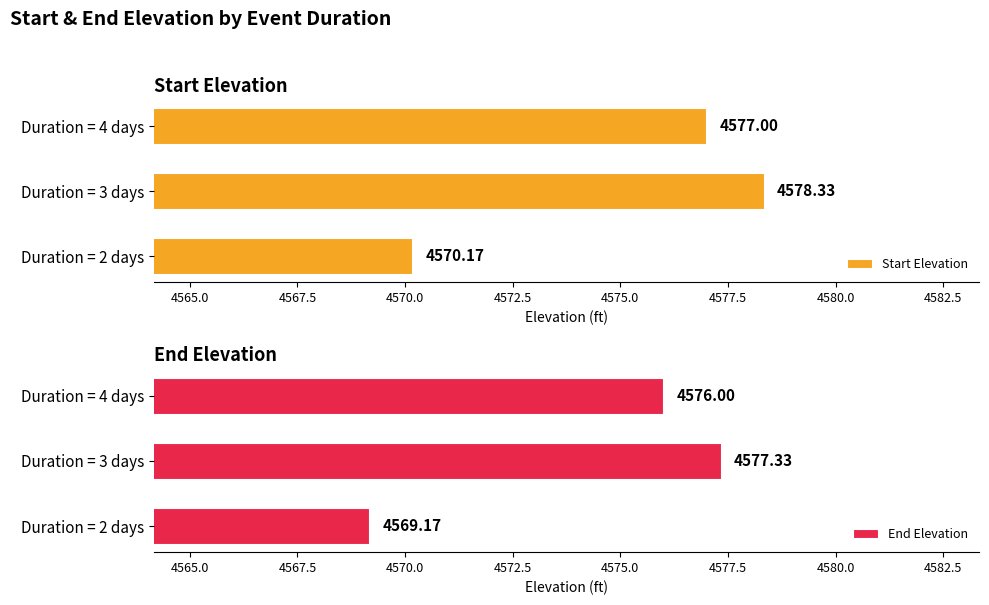

Rank the categories by Start Elevation value from highest to lowest.

Duration = 3 days, Duration = 4 days, Duration = 2 days